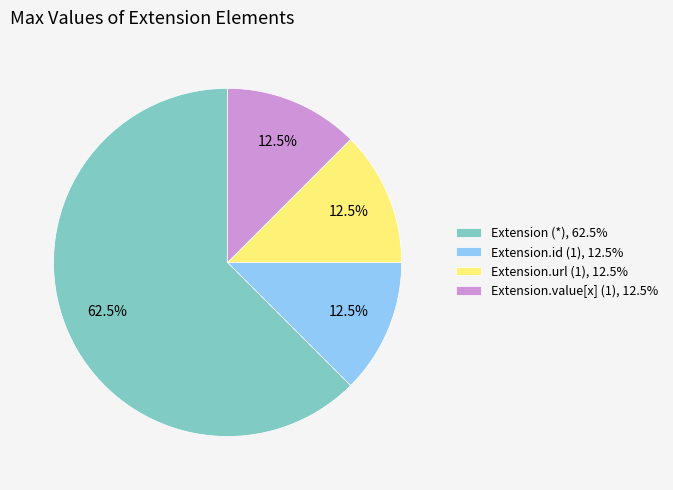

Which category has the biggest portion of the pie?

Extension (*), 62.5%